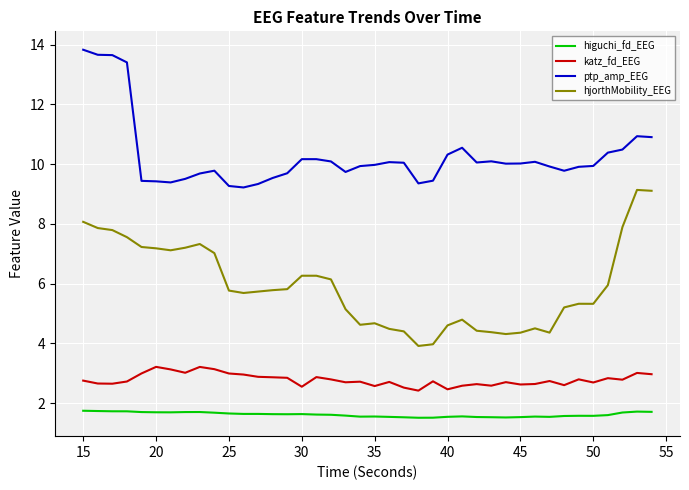

What is the sum of all ptp_amp_EEG values?

411.2